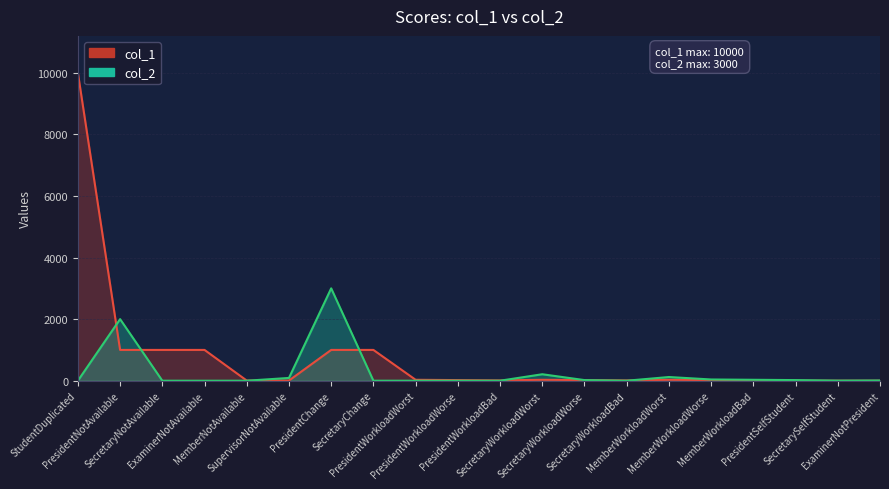

How many data points in col_1 are less than 20?

8